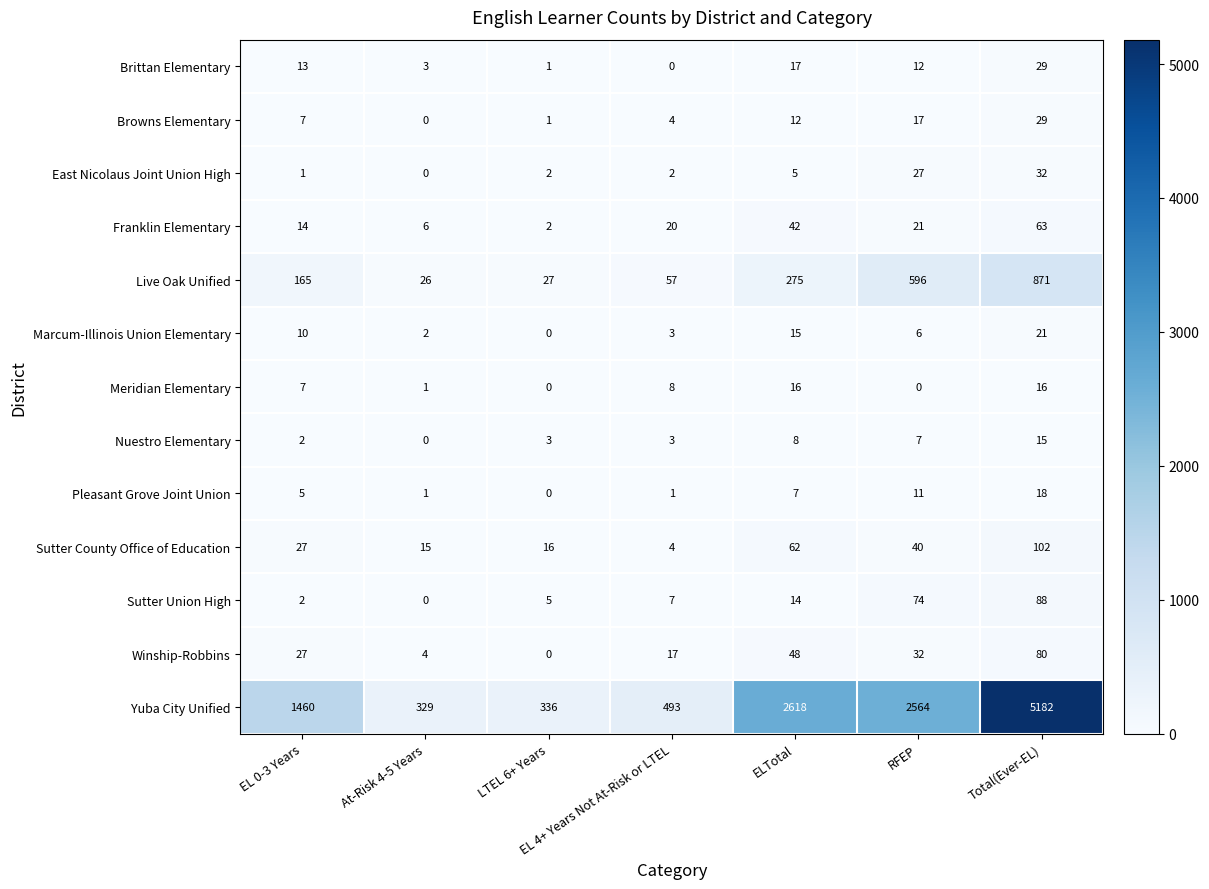

The value of Live Oak Unified at Total(Ever-EL) is 571. True or false?

False